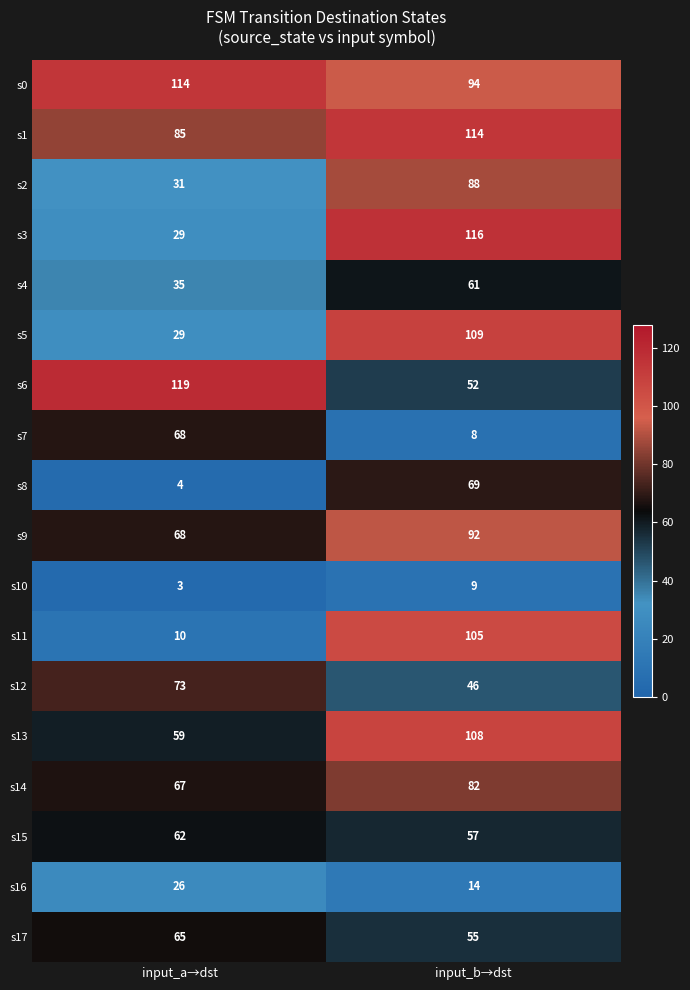

What is the spread (max minus min) of values at input_a→dst?

116